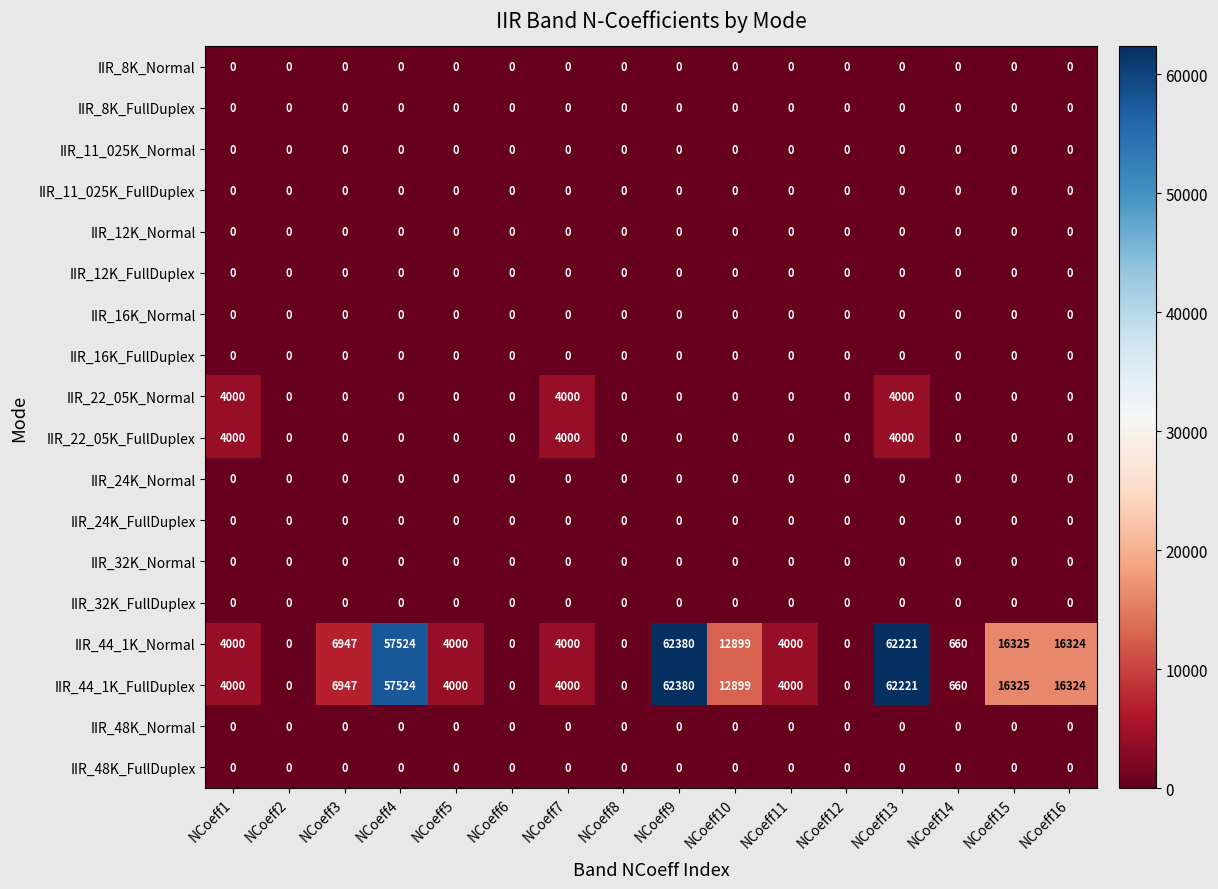

The IIR_44_1K_FullDuplex series shows 0 at NCoeff8. True or false?

True